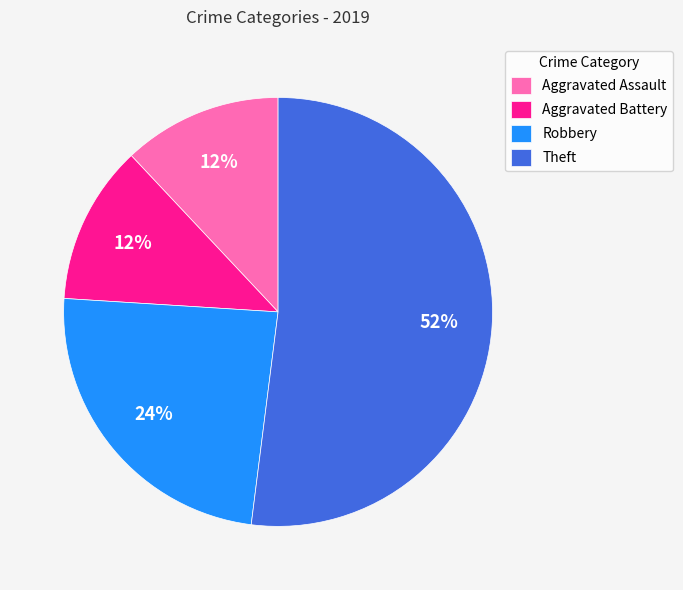

To the nearest percent, what is the average slice percentage?

25%